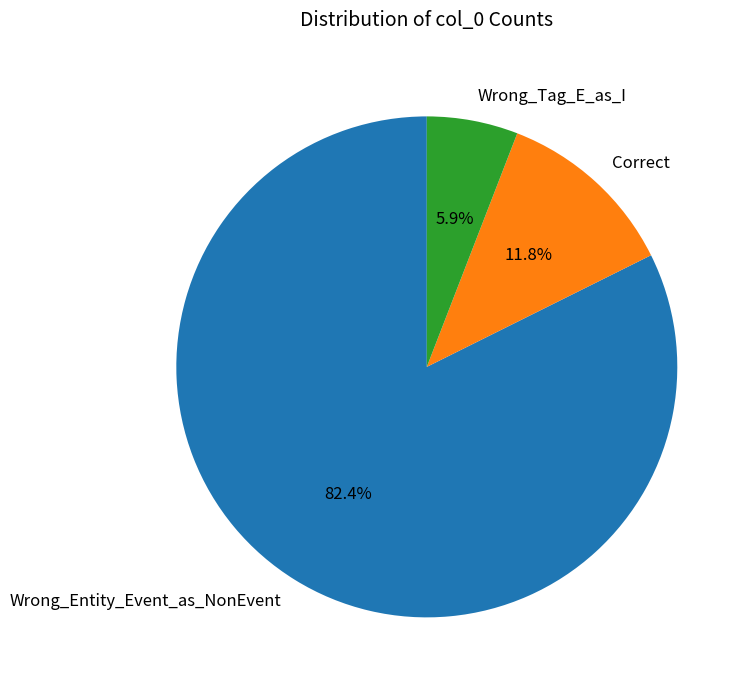

The Wrong_Tag_E_as_I slice represents 16% of the pie. True or false?

False